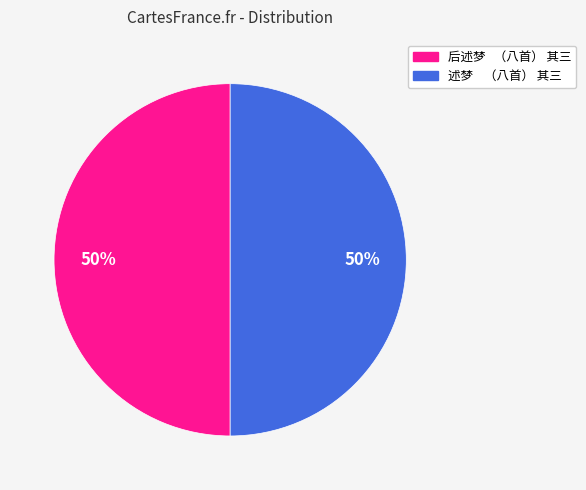

To the nearest percent, what is the average slice percentage?

50%